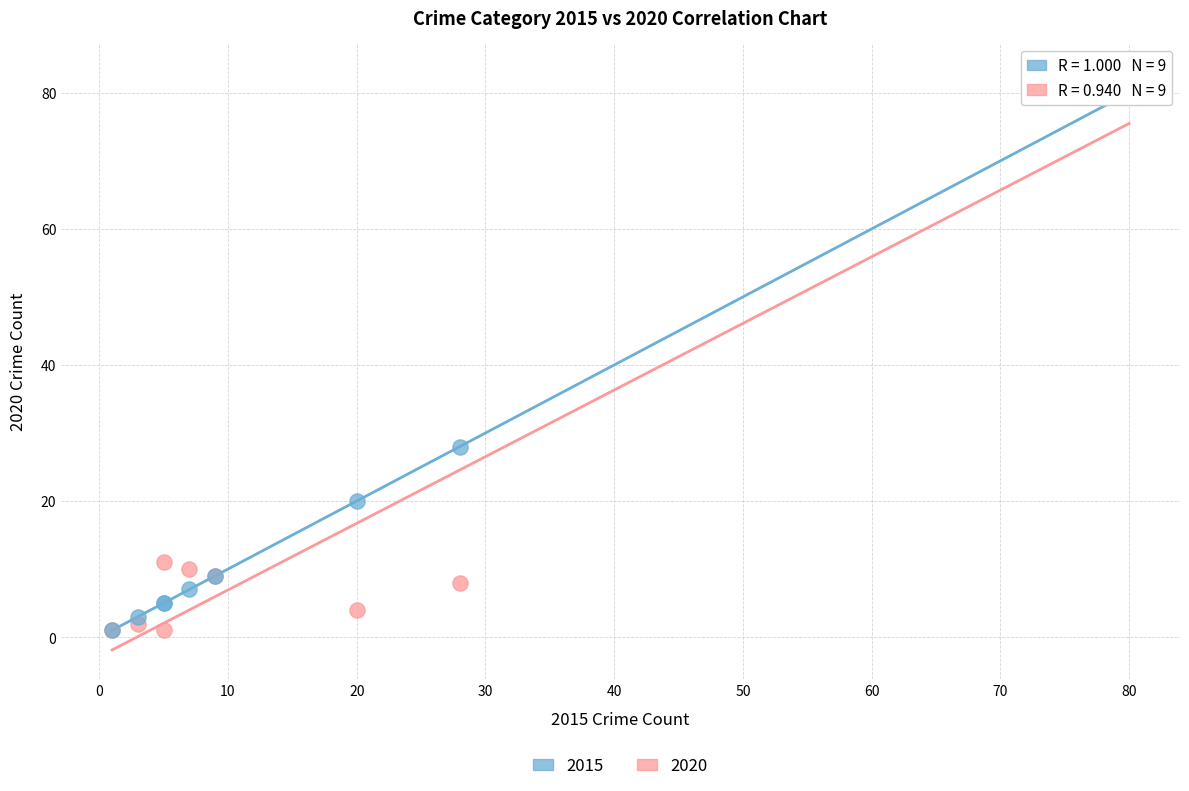

What are all the series names shown in the legend?

2015, 2020